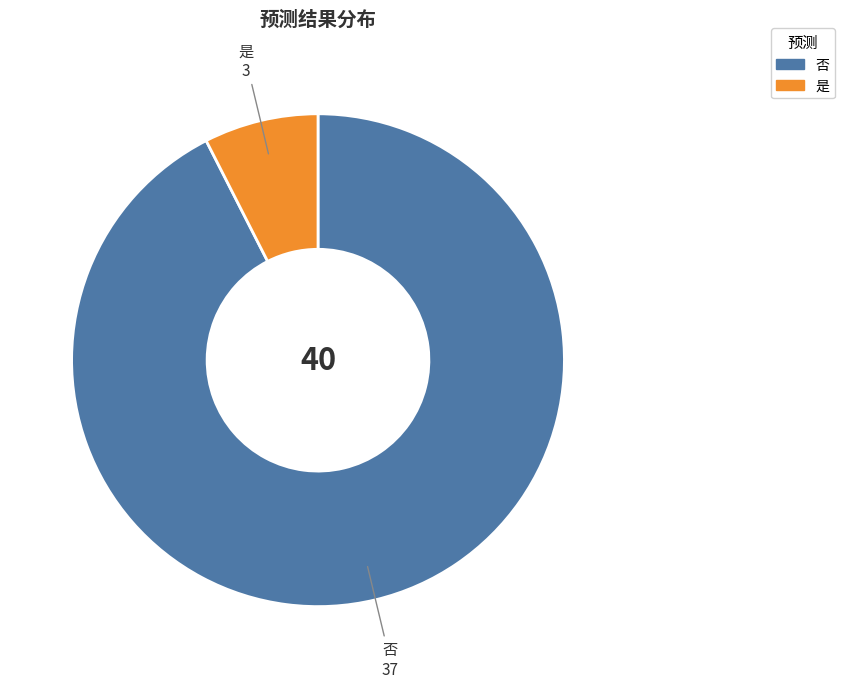

The 否 slice represents 78% of the pie. True or false?

False